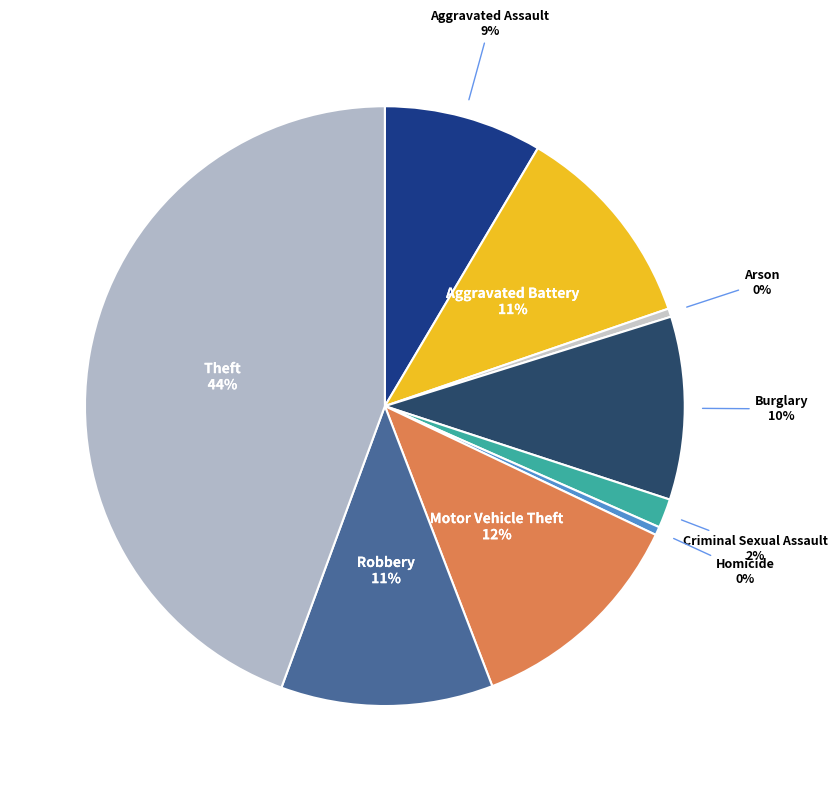

To the nearest percent, what is the combined percentage of Burglary and Motor Vehicle Theft?

22%